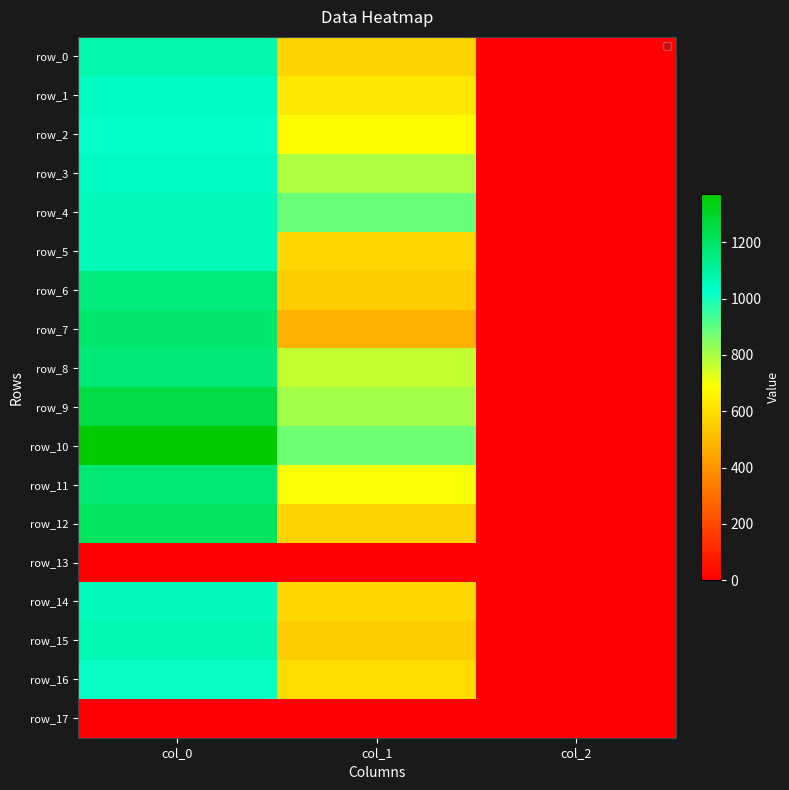

What is the difference between the maximum and minimum values in the row_4 series?

1061.3